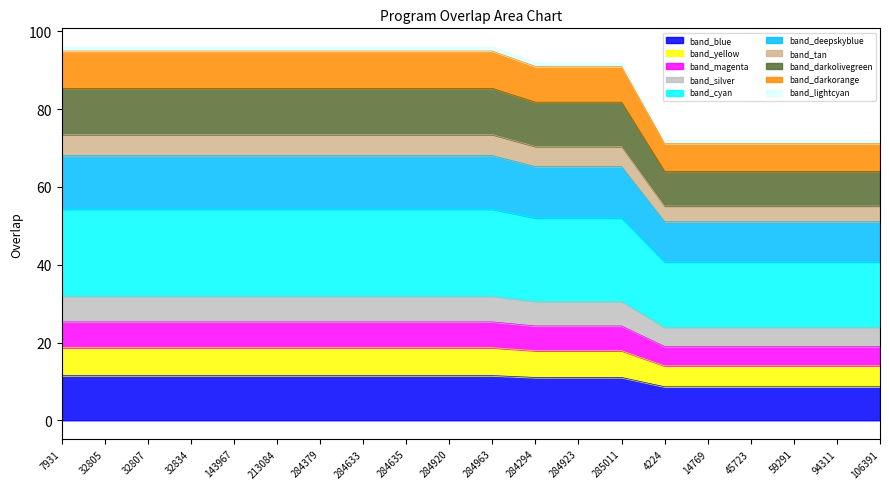

What is the difference between the maximum and minimum values?

2.9